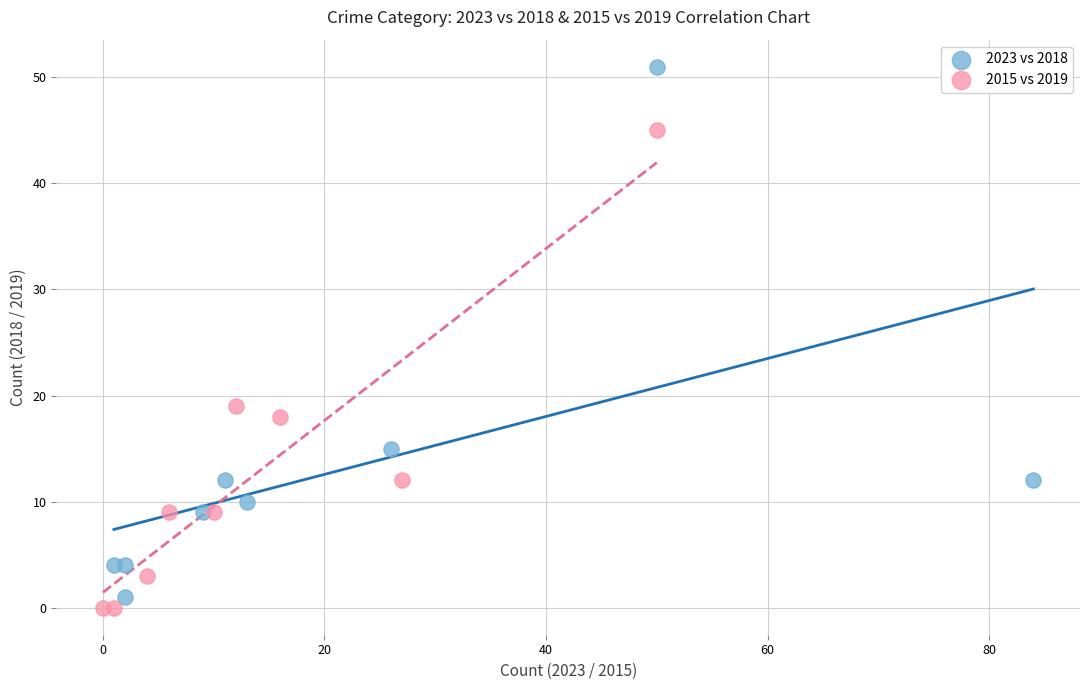

Which series contains the lowest Y value?

2015 vs 2019